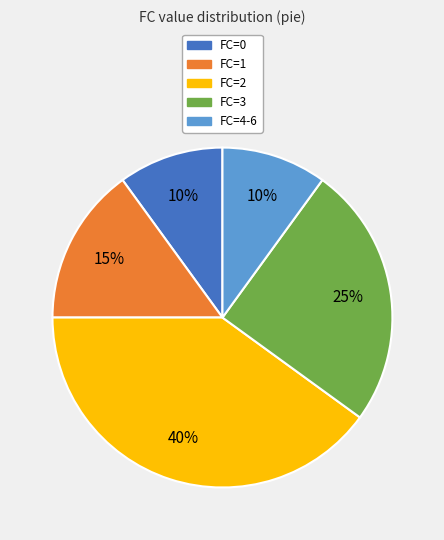

Do FC=0 and FC=4-6 together represent more than half of the pie?

No